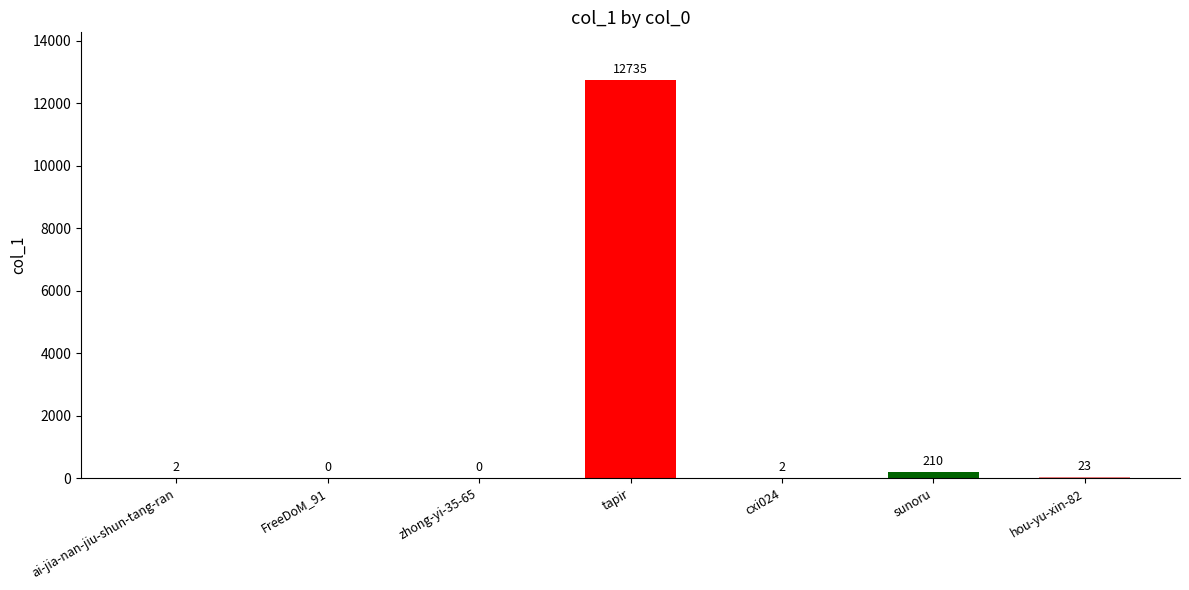

Between cxi024 and hou-yu-xin-82, which is larger?

hou-yu-xin-82